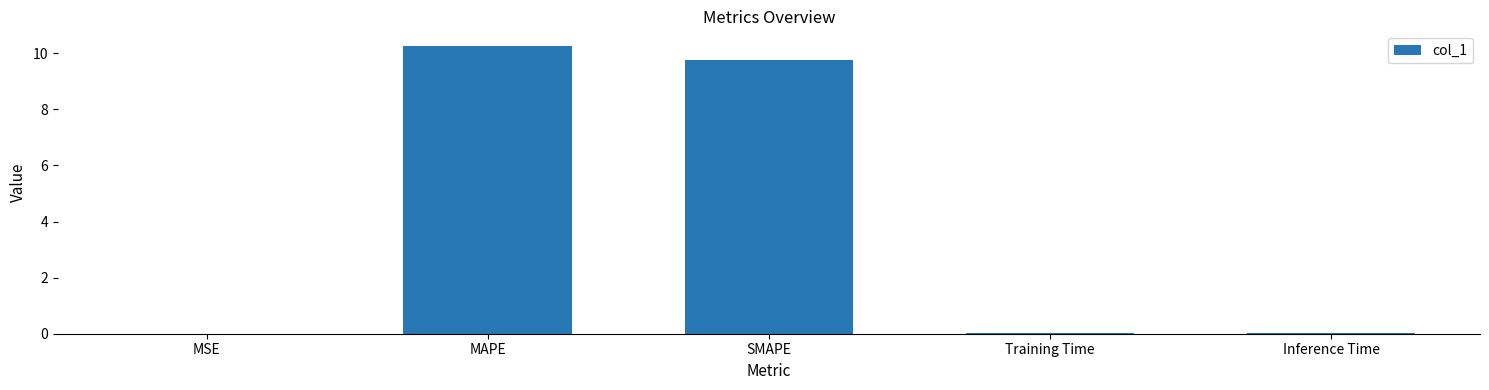

Which label corresponds to the largest value in the chart?

MAPE